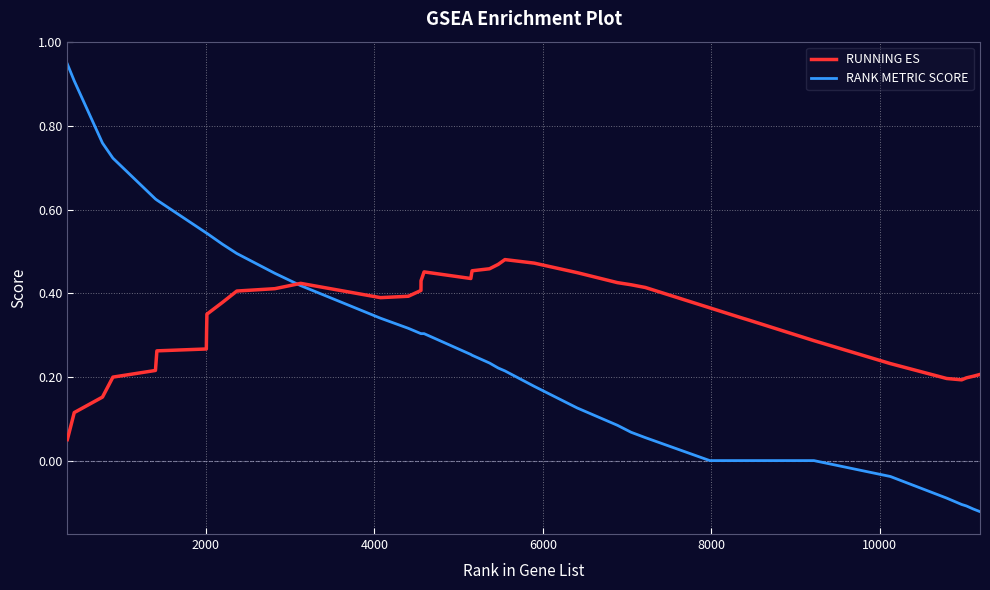

Which series has the widest spread of values?

RANK METRIC SCORE